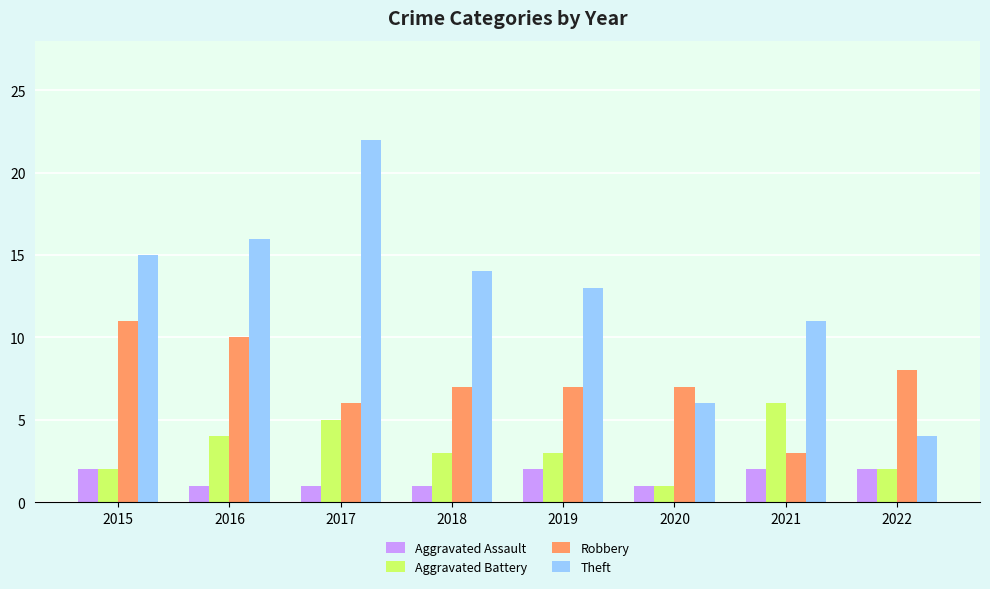

What is the approximate value of Aggravated Battery at 2021?

6